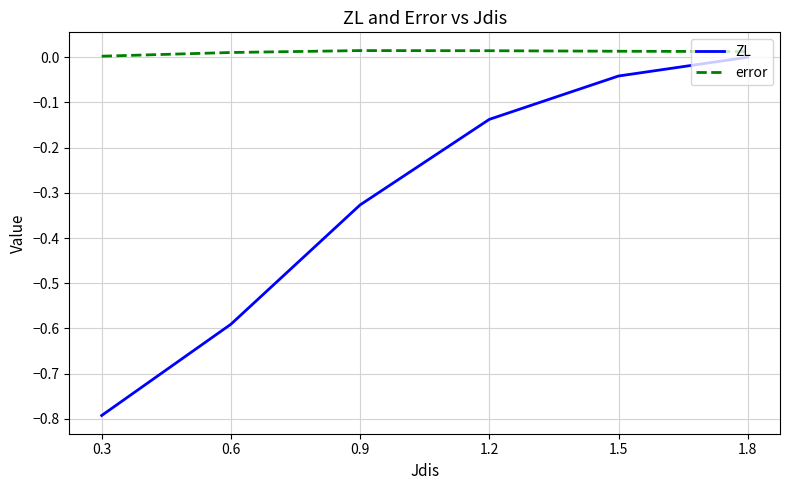

List the series in order of their overall mean, lowest first.

ZL, error